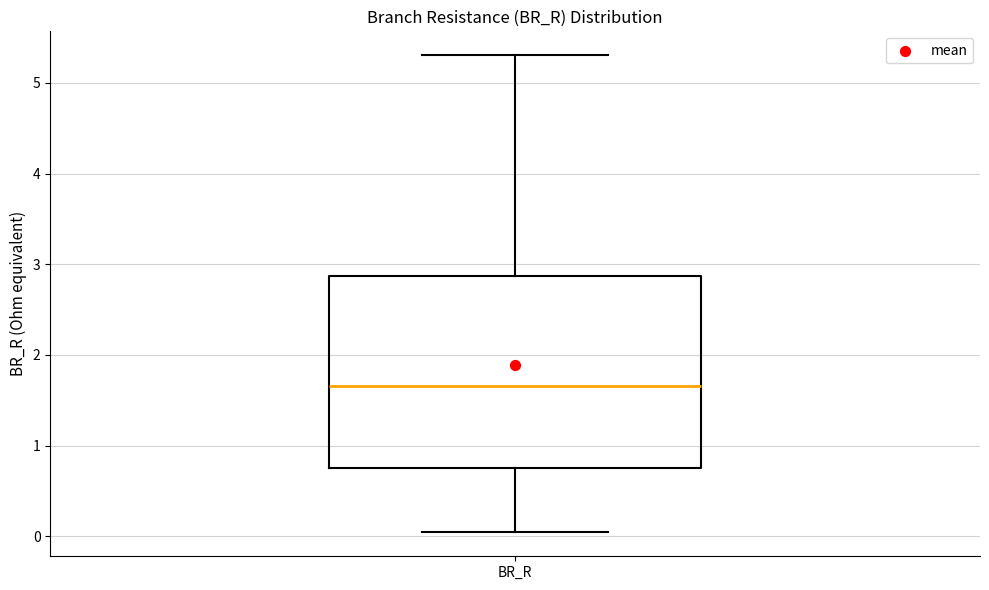

Read this box plot against the y-axis: the position of the median line, the range covered by the box, and the ends of both whiskers. The values are not printed on the chart, so give them approximately, as read against the axis.

median 1.7, box 0.8 to 2.9, whiskers 0.0 to 5.3